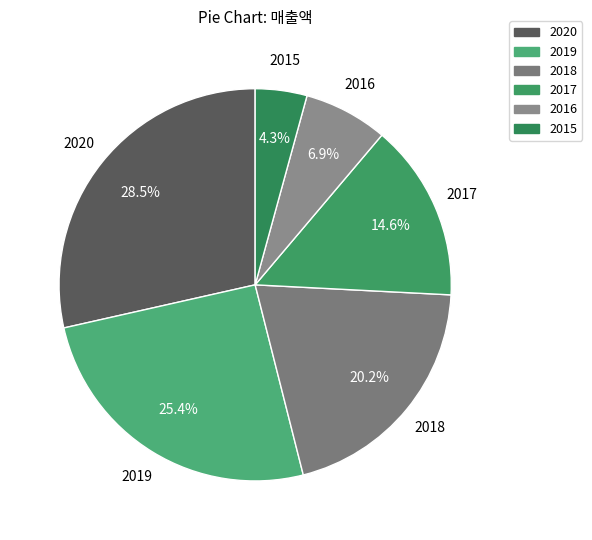

Which has a higher value, 2018 or 2019?

2019